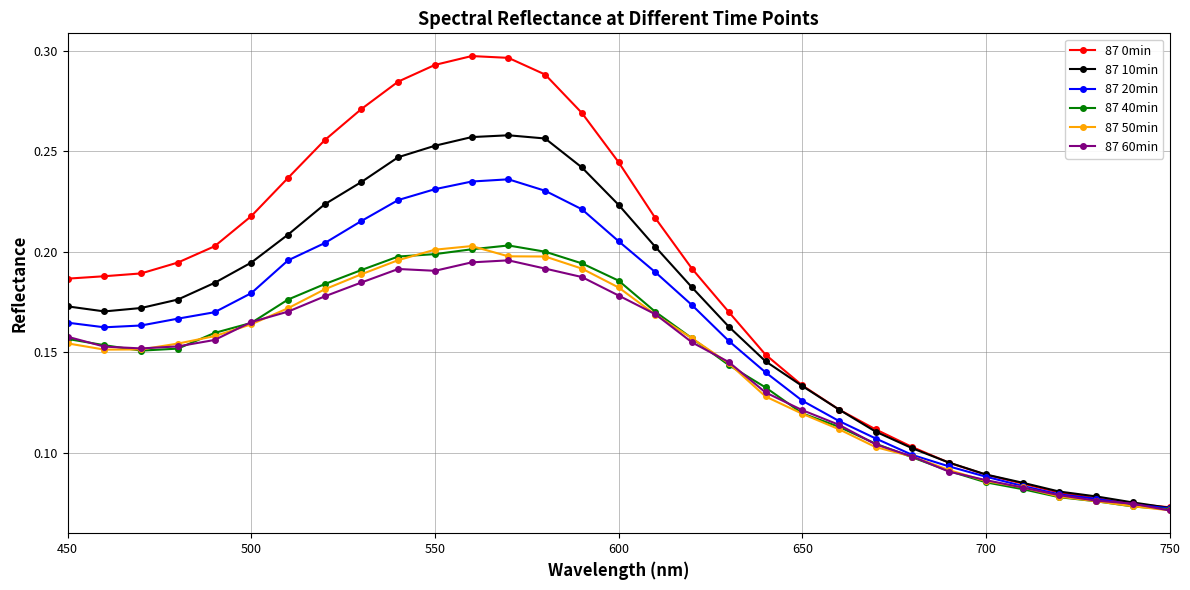

True or false: 87 0min has more than 0 interior local peaks.

True